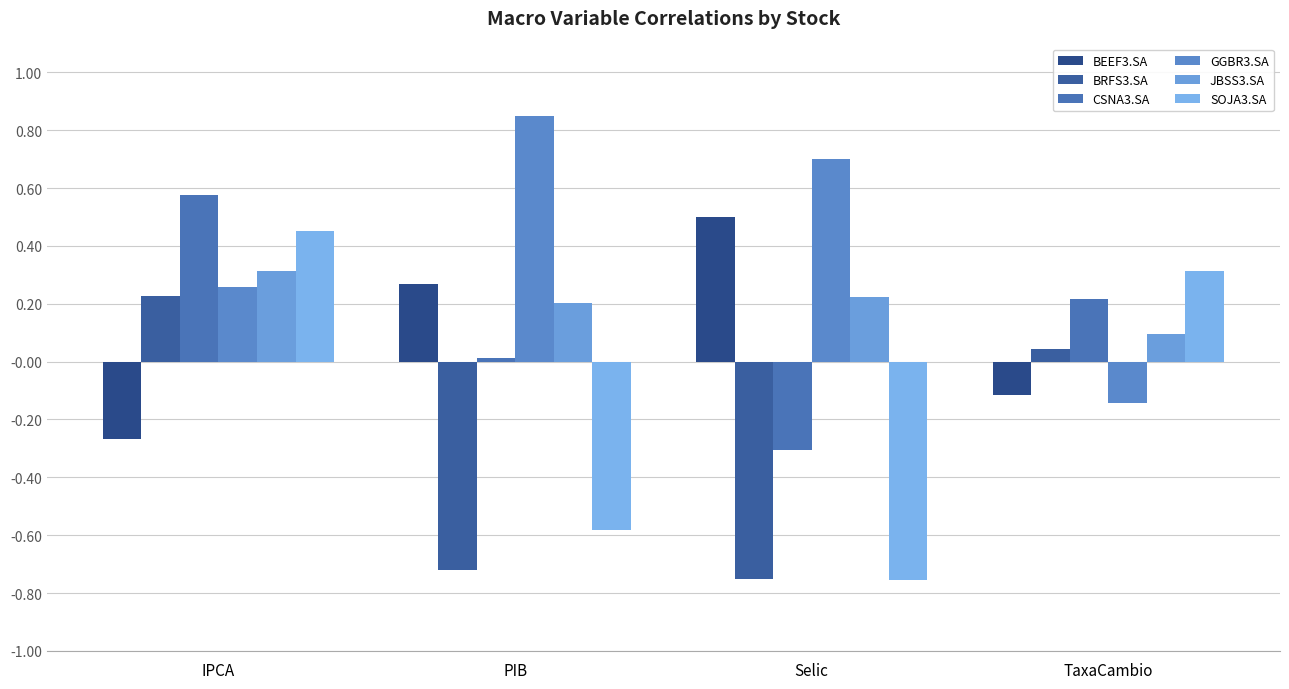

Between IPCA and TaxaCambio, which series saw the biggest shift?

GGBR3.SA